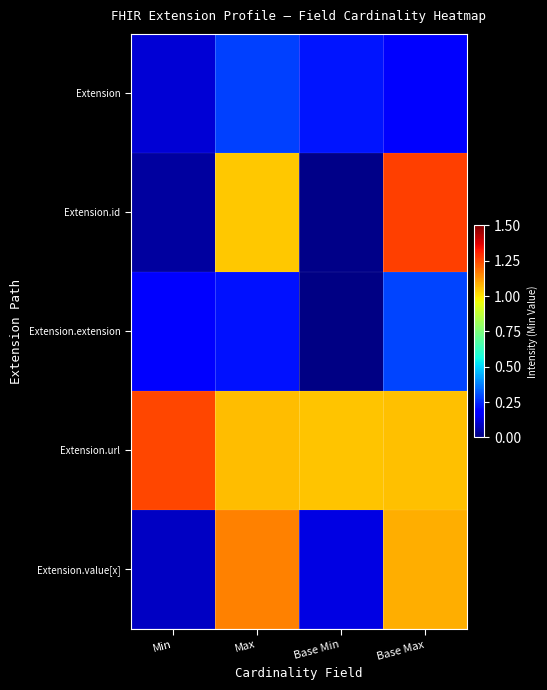

Reading left to right, list all the values displayed in this chart.

Extension: Min=0.1	Max=0.3	Base Min=0.2	Base Max=0.2
Extension.id: Min=0.0	Max=1.0	Base Min=0.0	Base Max=1.3
Extension.extension: Min=0.2	Max=0.2	Base Min=0.0	Base Max=0.3
Extension.url: Min=1.2	Max=1.1	Base Min=1.1	Base Max=1.1
Extension.value[x]: Min=0.1	Max=1.2	Base Min=0.1	Base Max=1.1